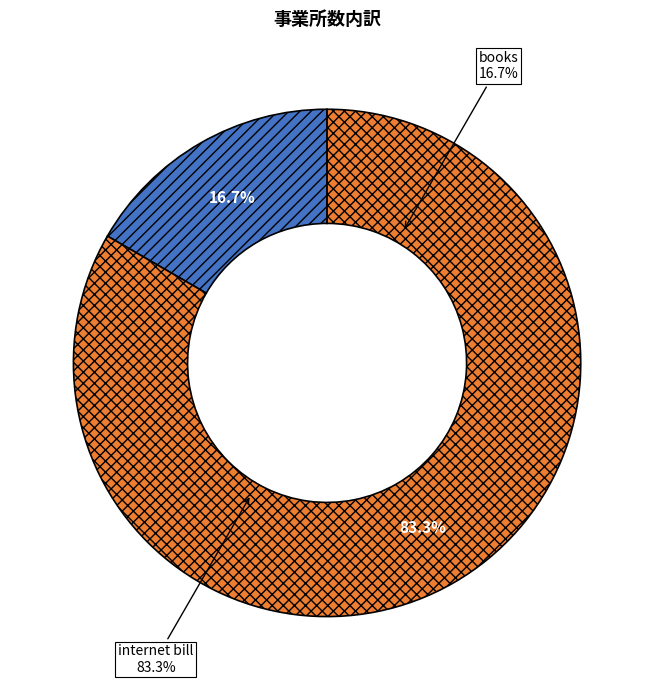

What is the ratio of the value at internet bill to the value at books?

5.0